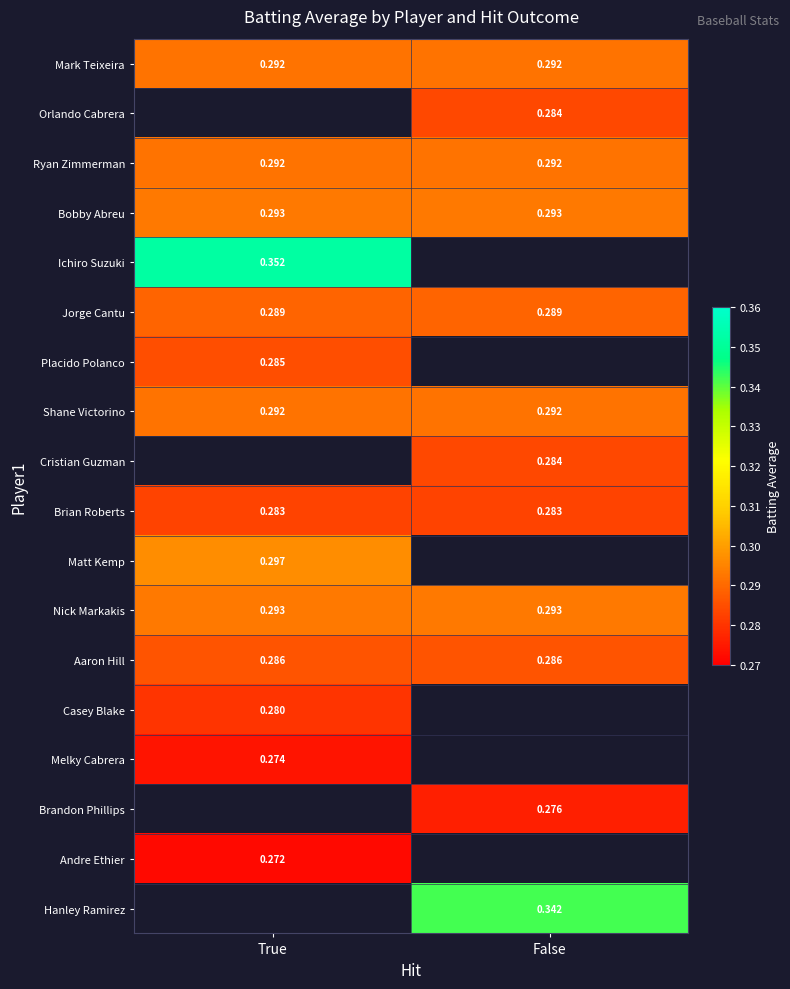

Is the value of Jorge Cantu at True greater than the value of Mark Teixeira at False?

No